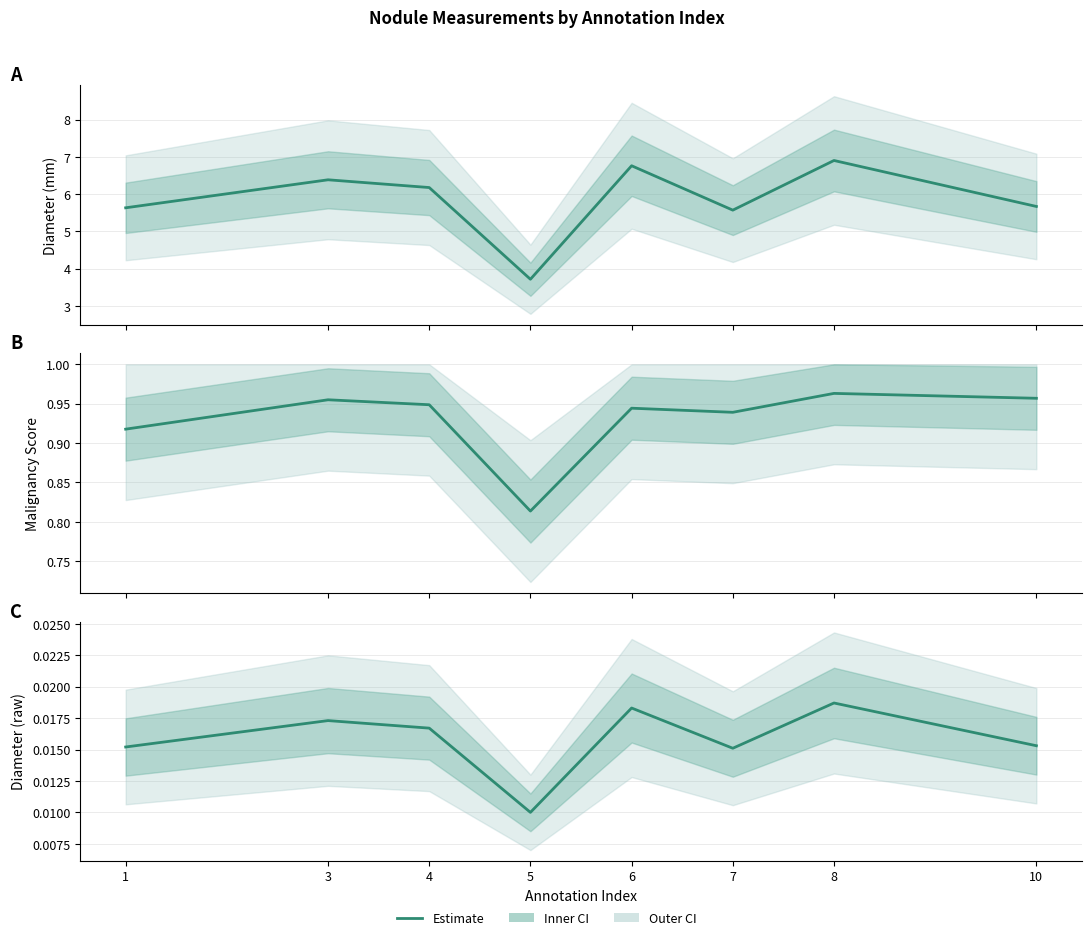

Which category has the lowest value across all series?

5